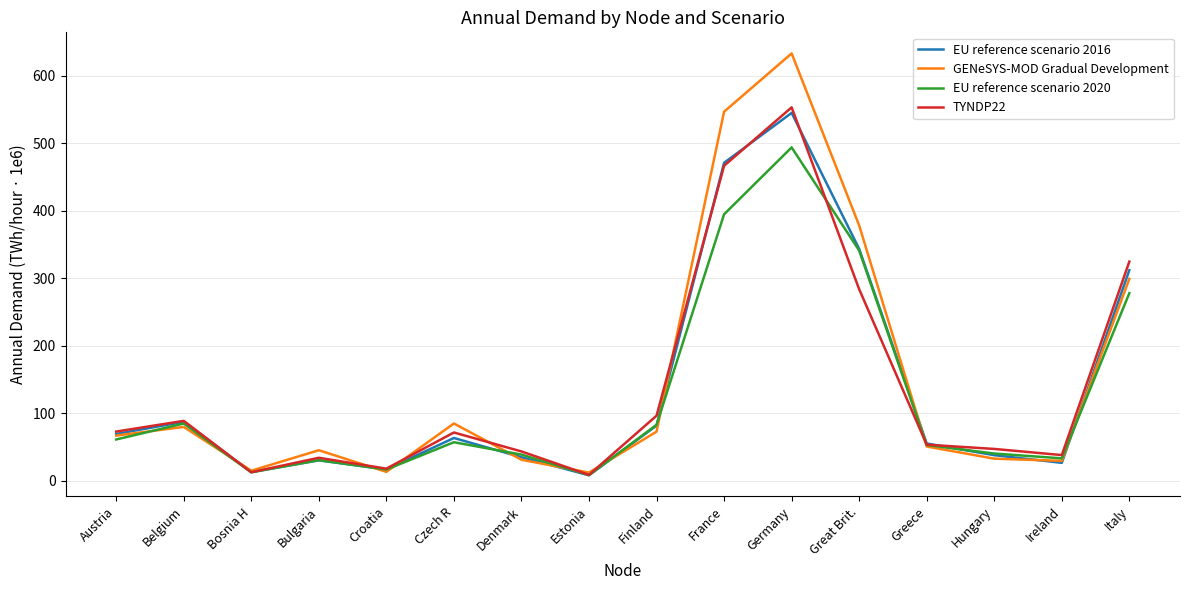

Rank the series by their maximum value, from highest to lowest.

GENeSYS-MOD Gradual Development, TYNDP22, EU reference scenario 2016, EU reference scenario 2020